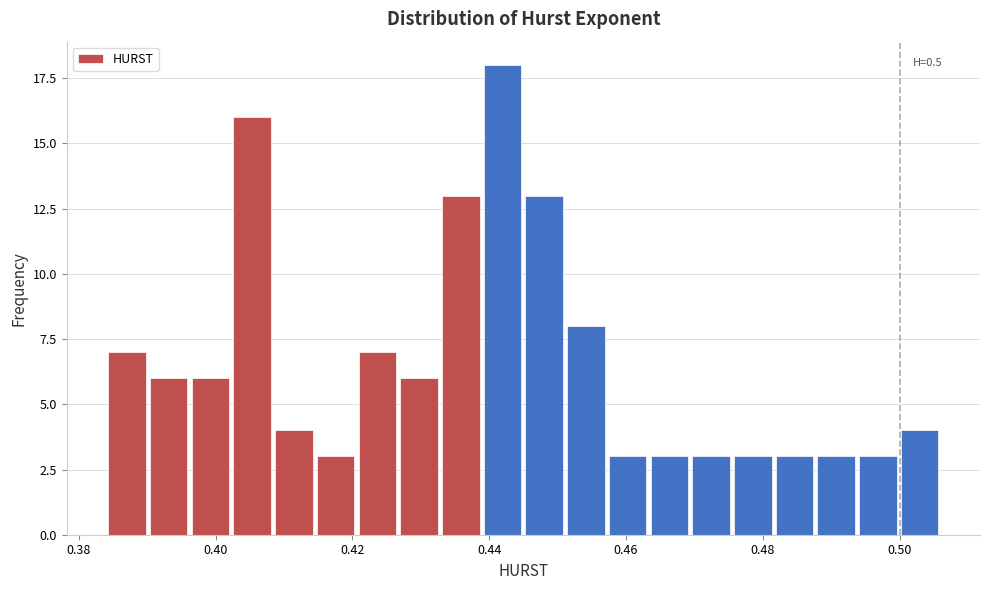

Read against the x-axis, roughly where is the centre of the tallest bar?

0.442